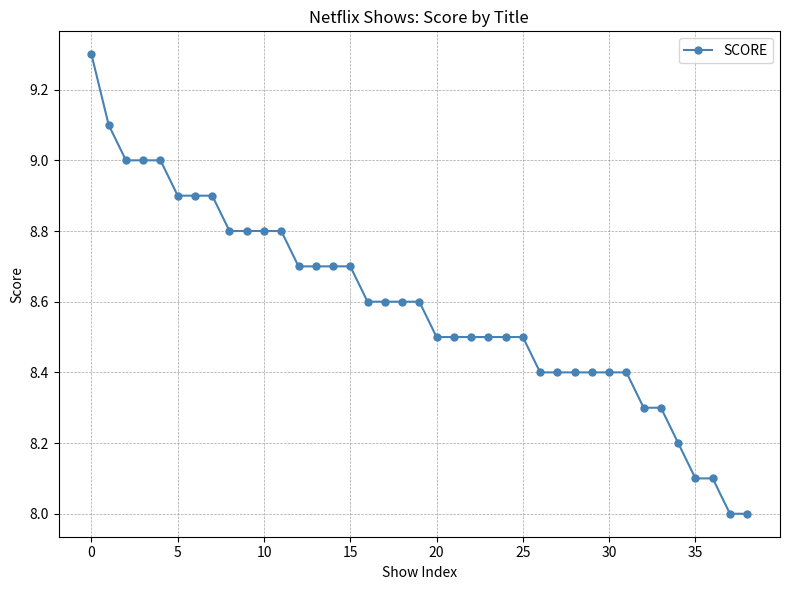

What is the average value?

8.6